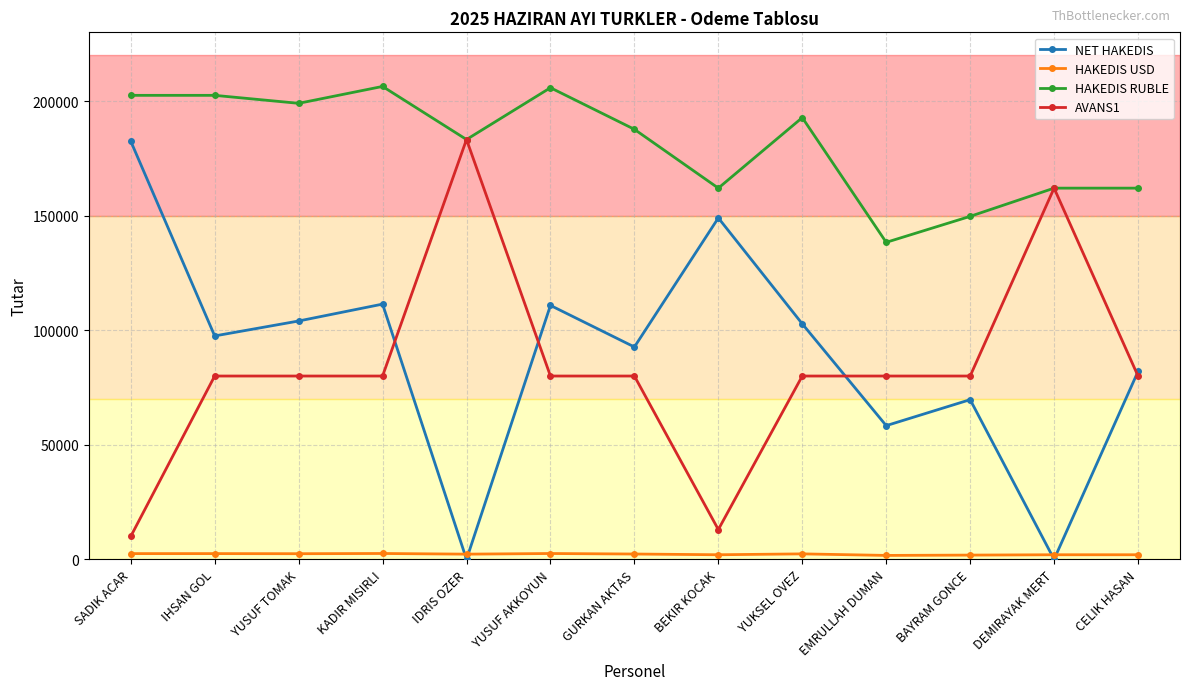

What are all the series names shown in the legend?

NET HAKEDIS, HAKEDIS USD, HAKEDIS RUBLE, AVANS1